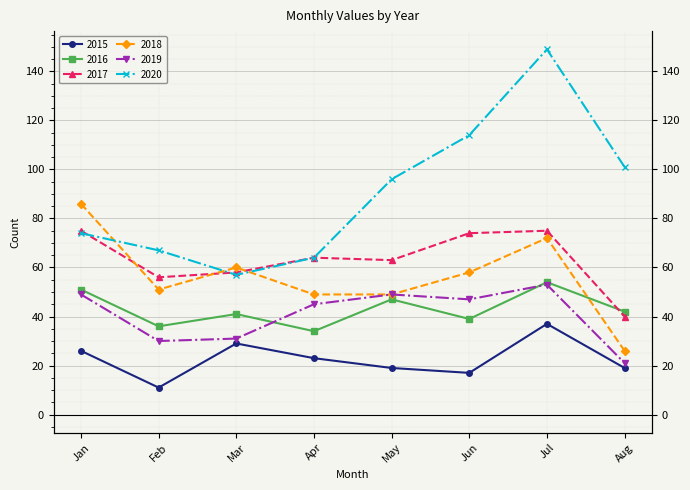

How many interior local peaks does the 2016 series have?

3